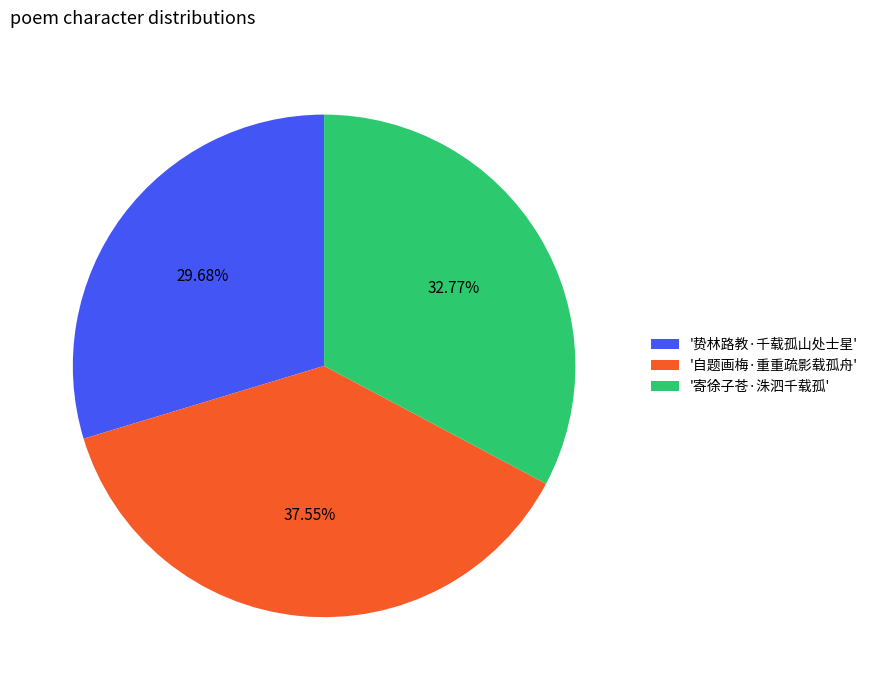

Is the sum of '贽林路教·千载孤山处士星' and '寄徐子苍·洙泗千载孤' greater than half?

Yes